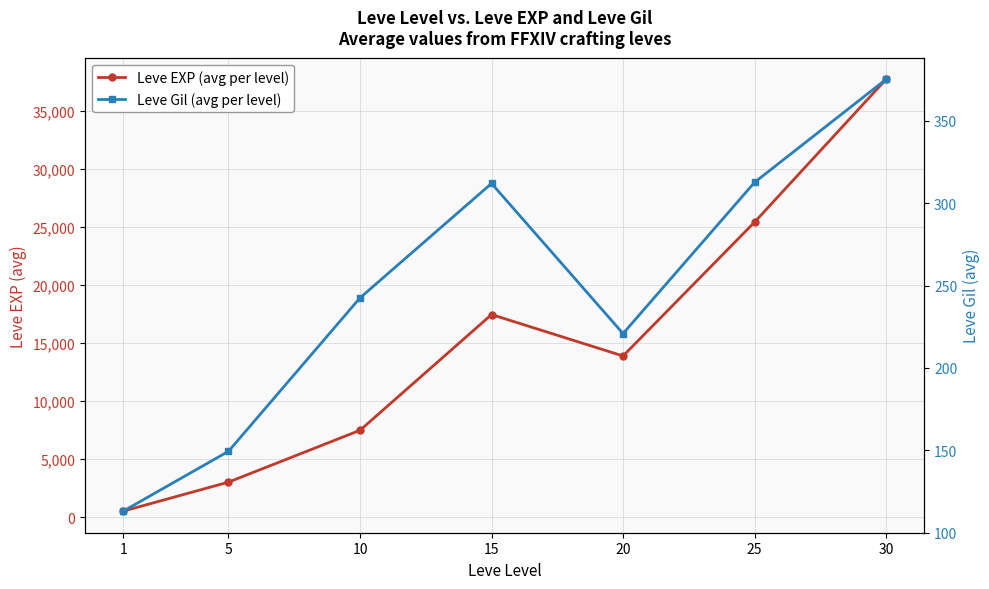

Which series has the widest spread of values?

Leve EXP (avg per level)